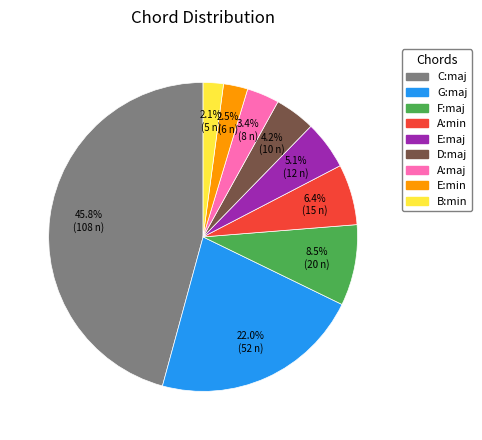

Is C:maj the majority of the pie?

No